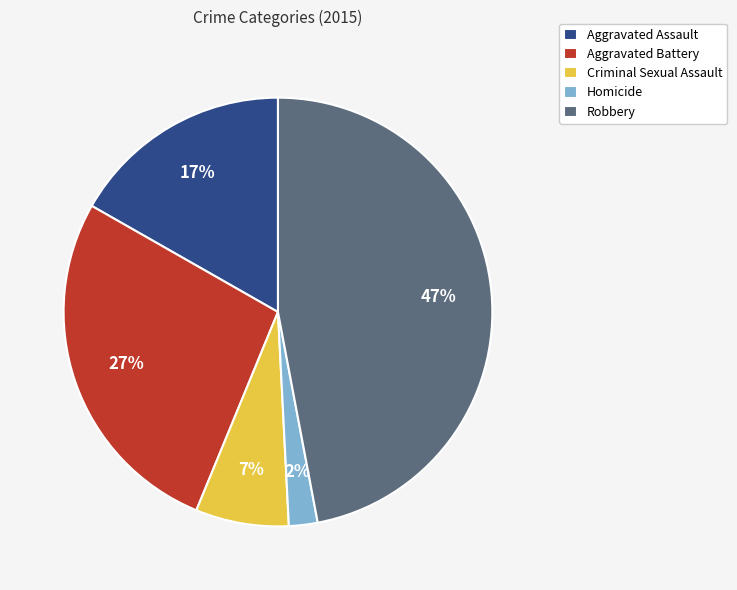

Rank the categories by value from lowest to highest.

Homicide, Criminal Sexual Assault, Aggravated Assault, Aggravated Battery, Robbery